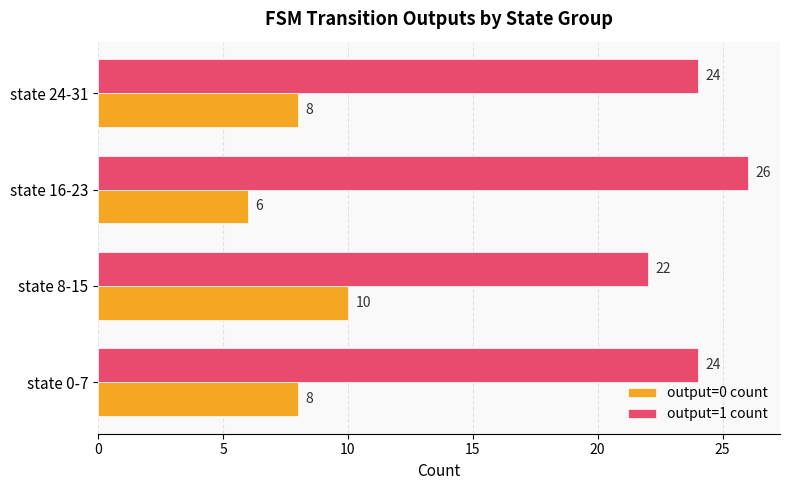

Which series has the largest total across all categories?

output=1 count